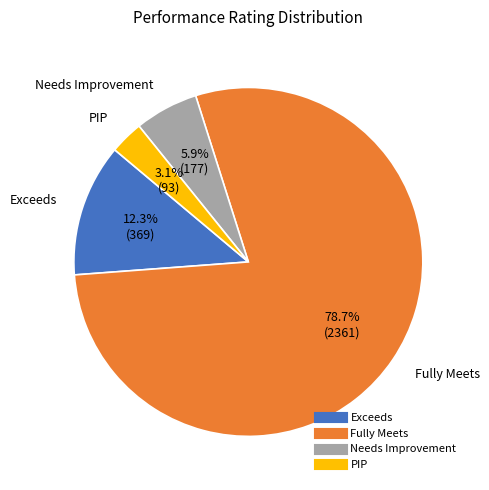

To the nearest percent, what is the combined percentage of Needs Improvement and Fully Meets?

85%